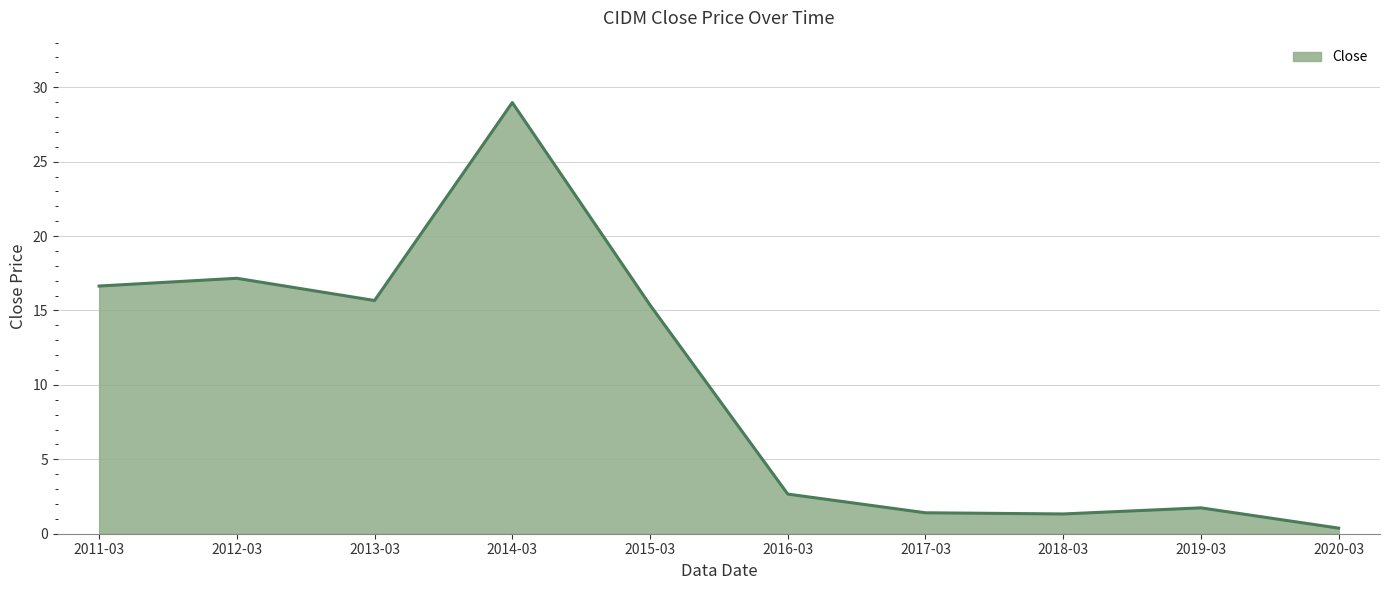

What is the smallest value displayed?

0.4